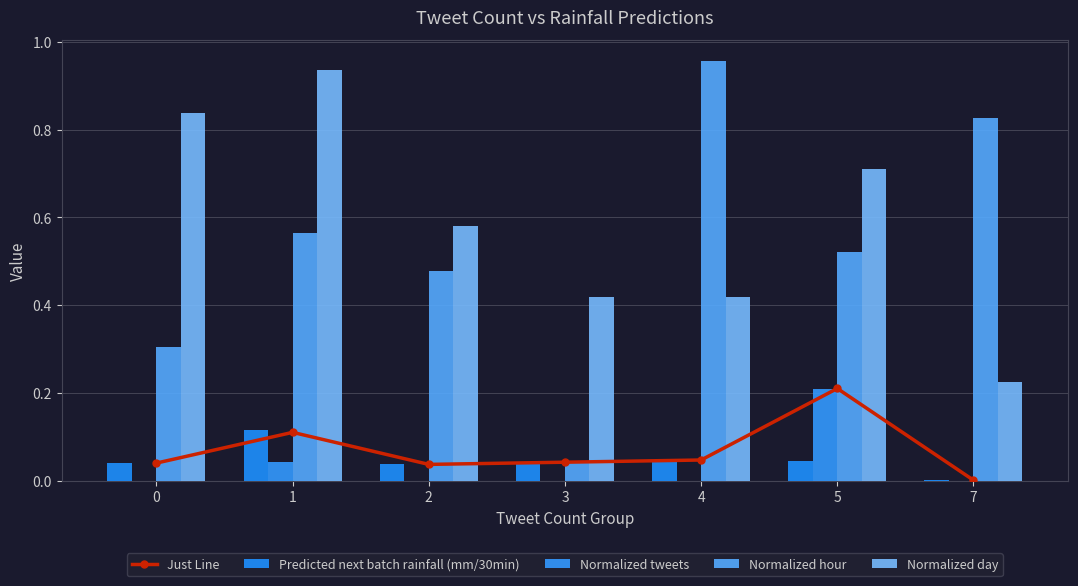

Which series has the largest range (max minus min)?

Normalized hour